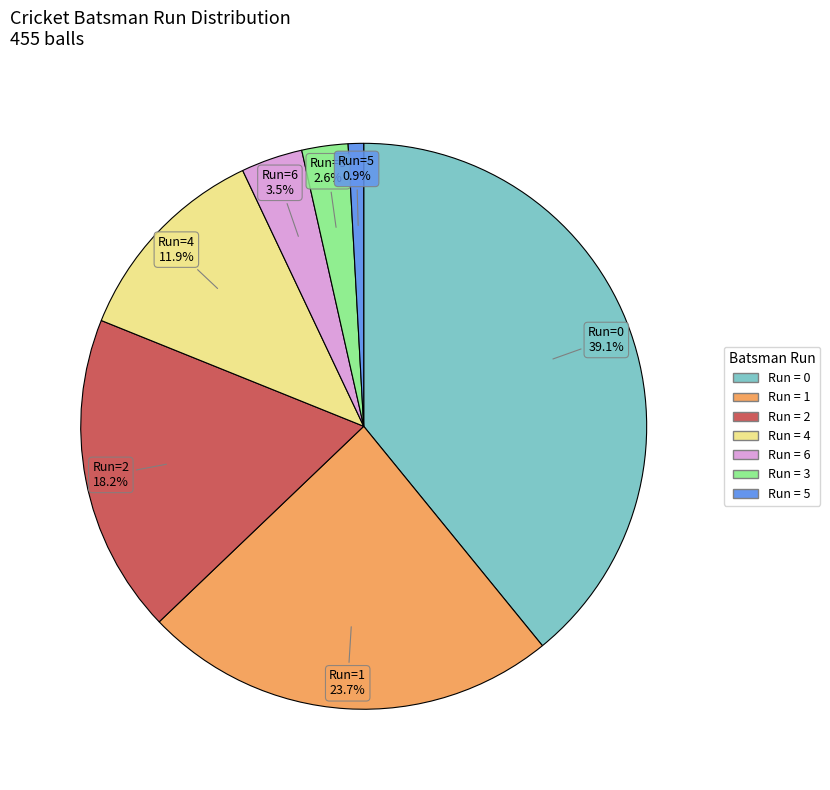

Does any single category account for the majority?

No